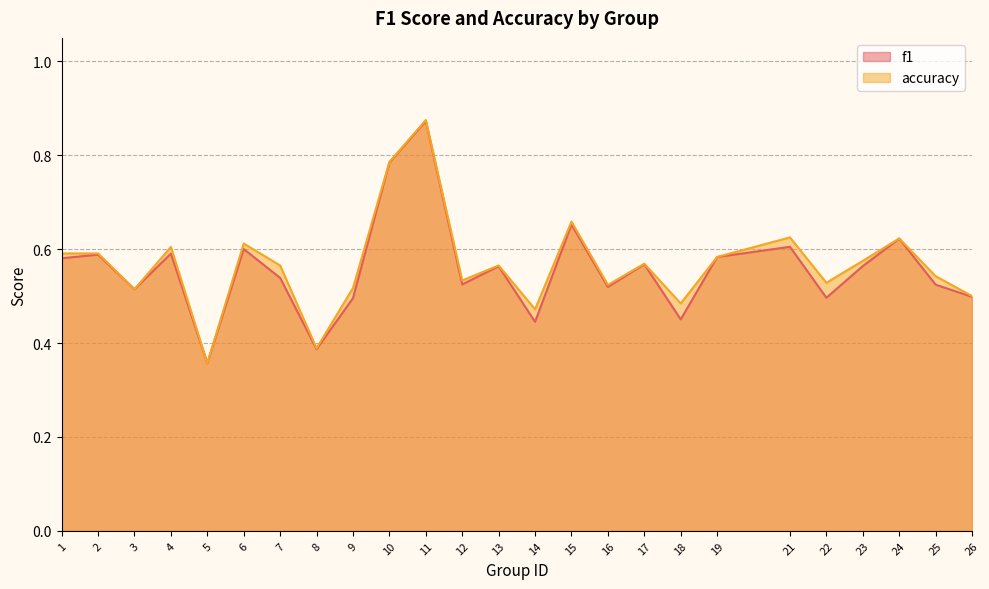

Rank the series at 6 from highest to lowest value.

accuracy, f1